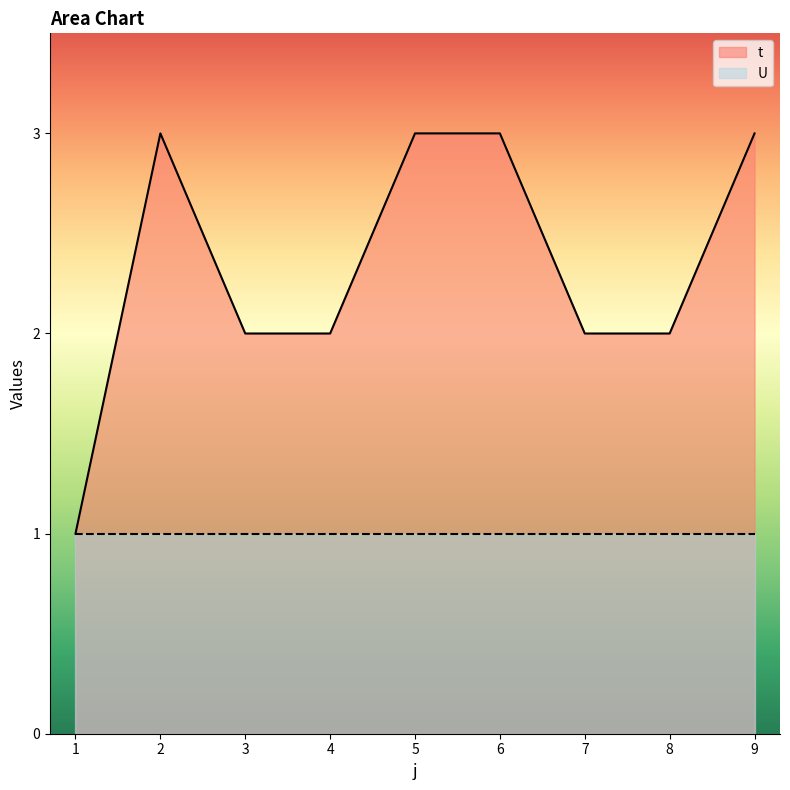

Does the chart display data point markers on the line(s)?

No